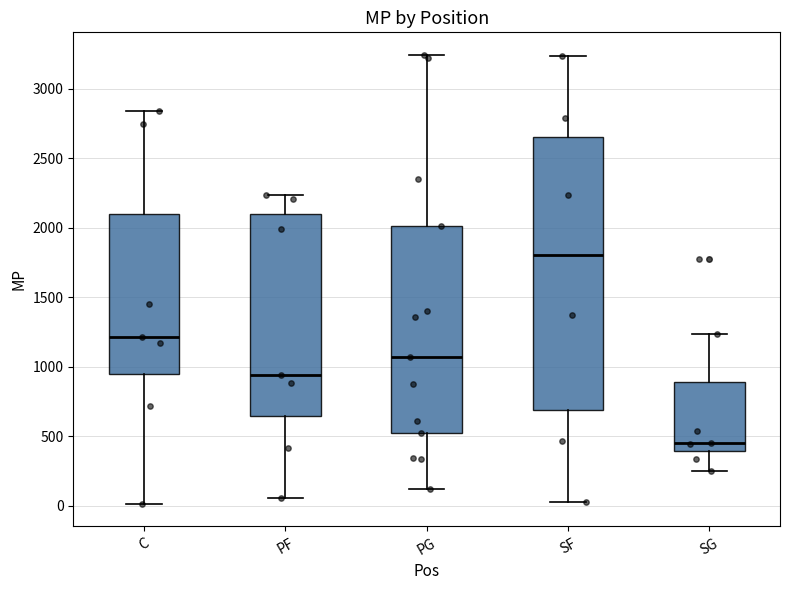

Reading left to right, read every box against the y-axis: the position of its median line, the range the box covers, and the ends of its whiskers. The values are not printed on the chart, so give them approximately, as read against the axis.

C: median 1200, box 950 to 2100, whiskers 0 to 2850
PF: median 950, box 650 to 2100, whiskers 50 to 2250
PG: median 1050, box 500 to 2000, whiskers 100 to 3250
SF: median 1800, box 700 to 2650, whiskers 50 to 3250
SG: median 450, box 400 to 900, whiskers 250 to 1250